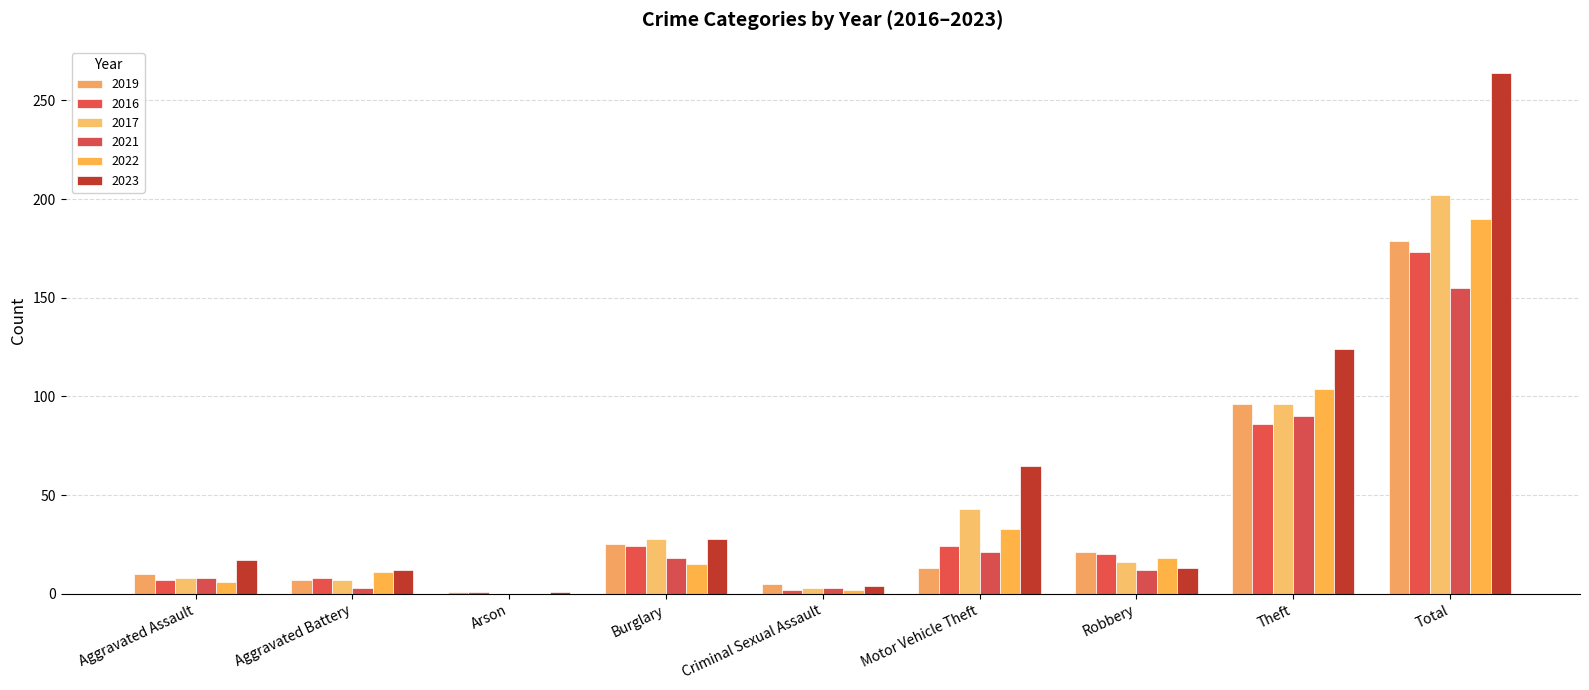

Where is 2021 nearest to the value 77?

Theft